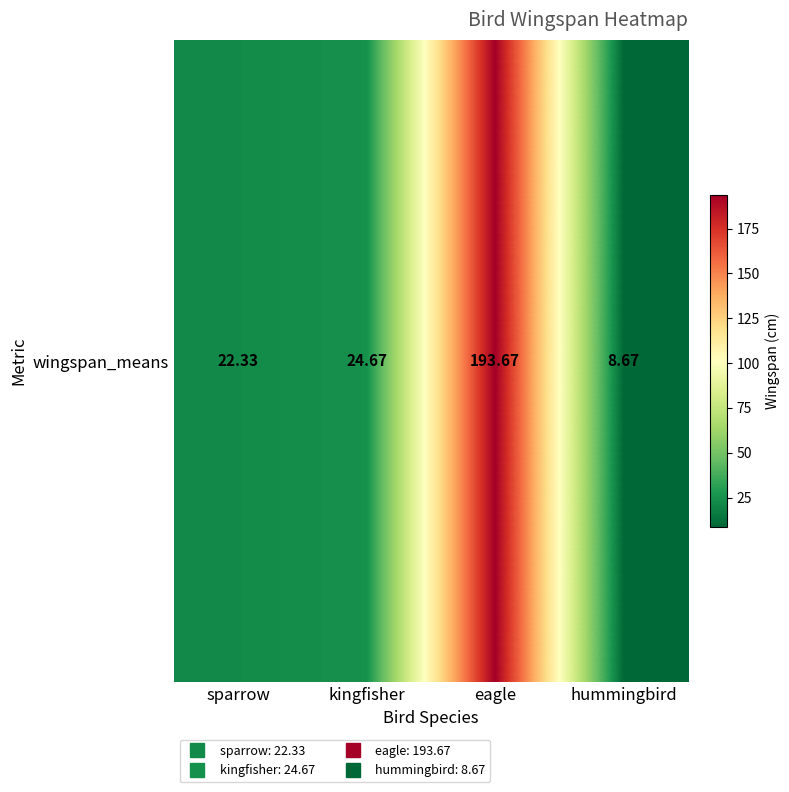

What is the maximum value shown in the chart?

193.7